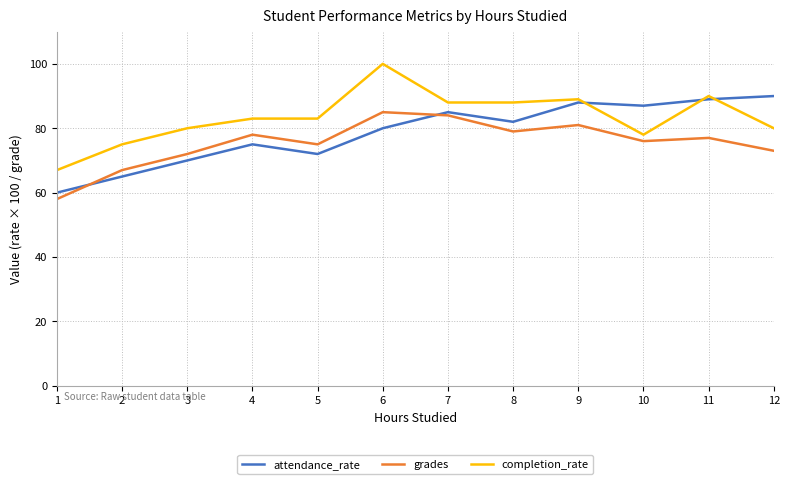

The completion_rate series shows 67 at 1. True or false?

True